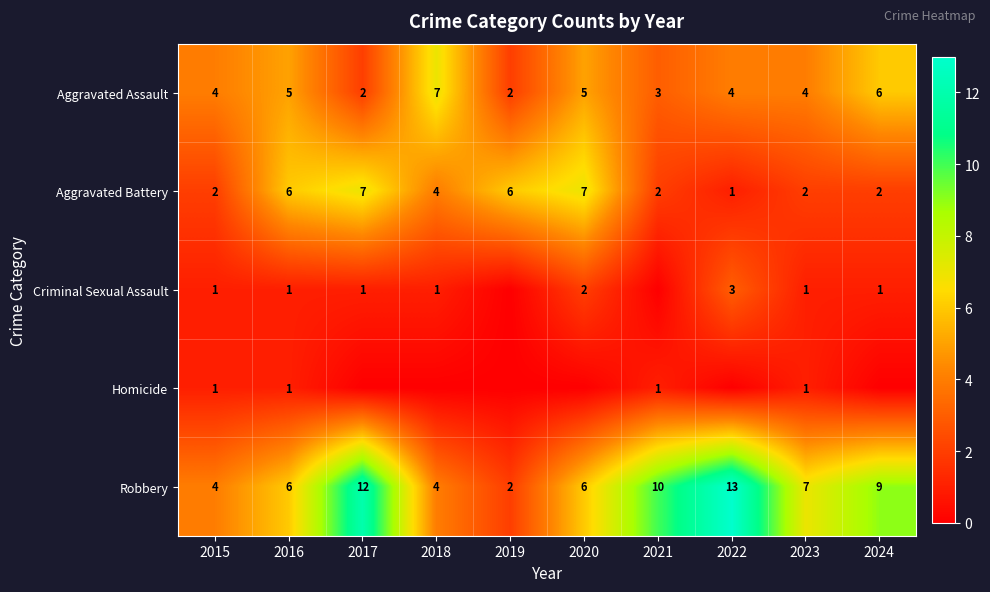

At which label does Robbery reach its peak?

2022